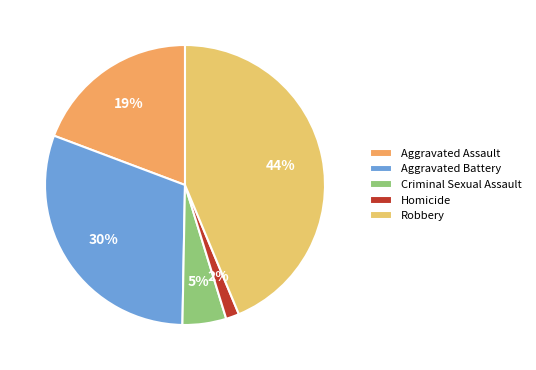

To the nearest percent, what portion does Robbery represent?

44%